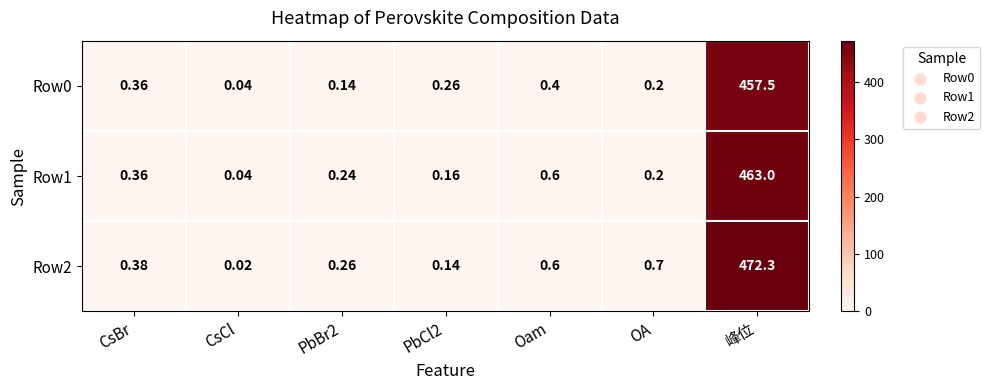

Which label corresponds to the largest value in the chart?

峰位